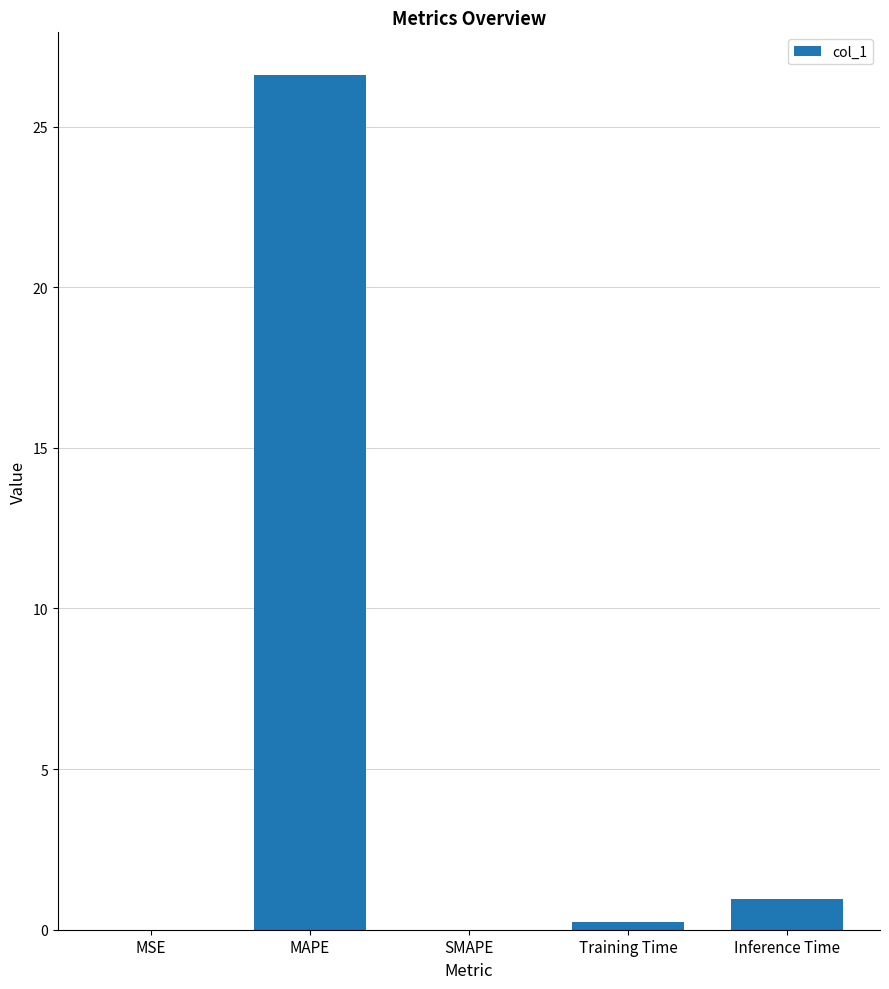

What is the sum of the values at Inference Time and MAPE?

27.6